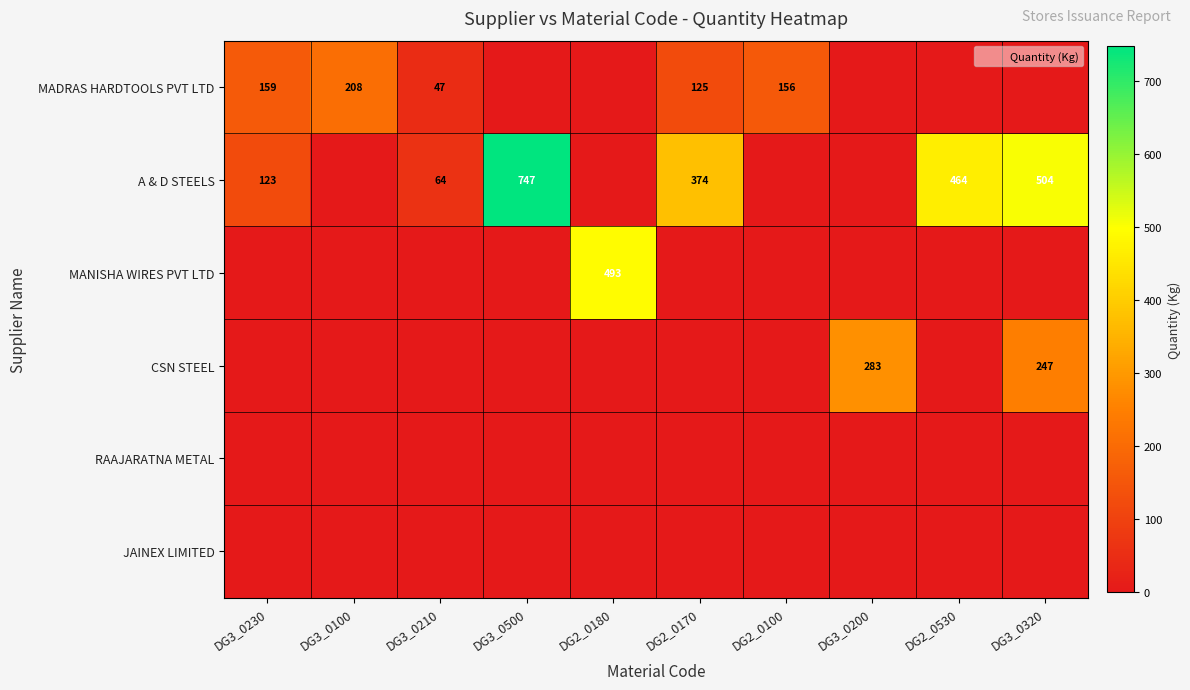

How many values in A & D STEELS are above zero?

6